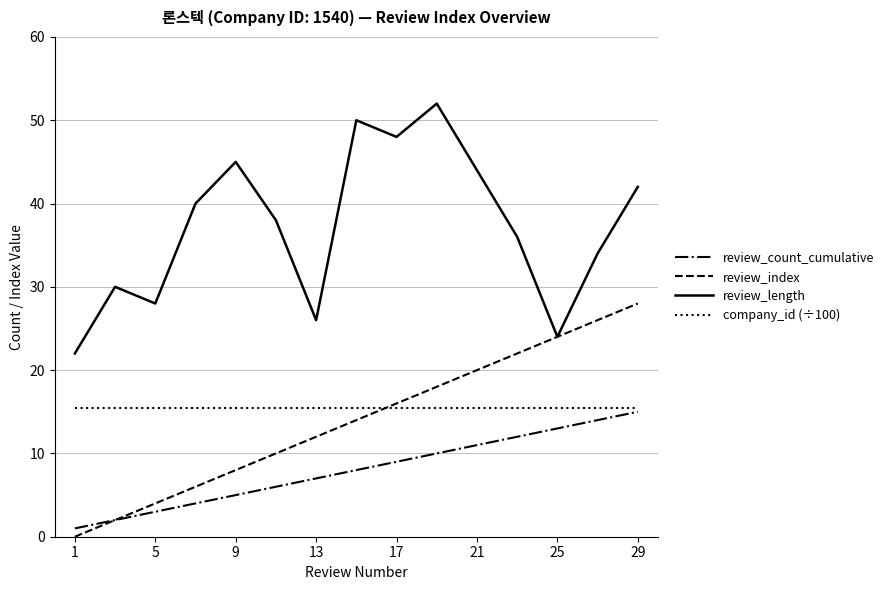

What is the difference between the maximum and minimum values in the review_length series?

30.0